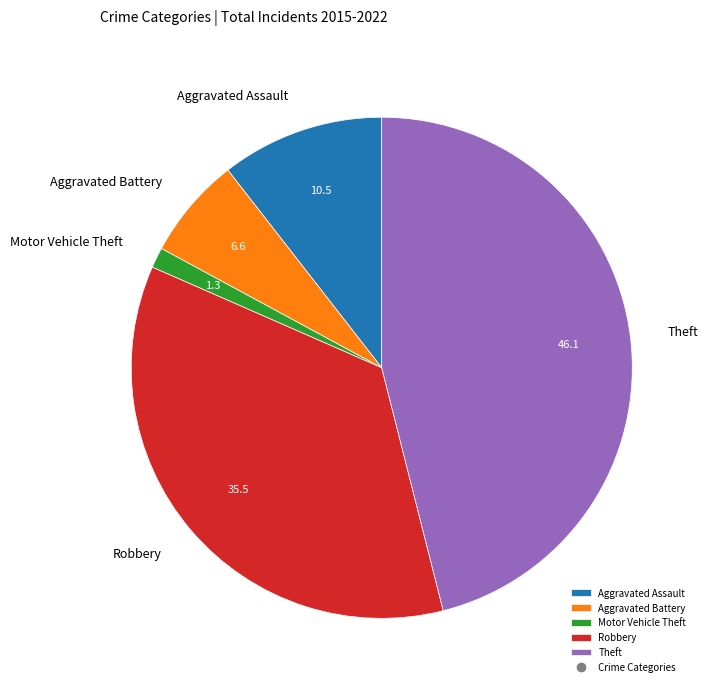

Does any single category account for the majority?

No